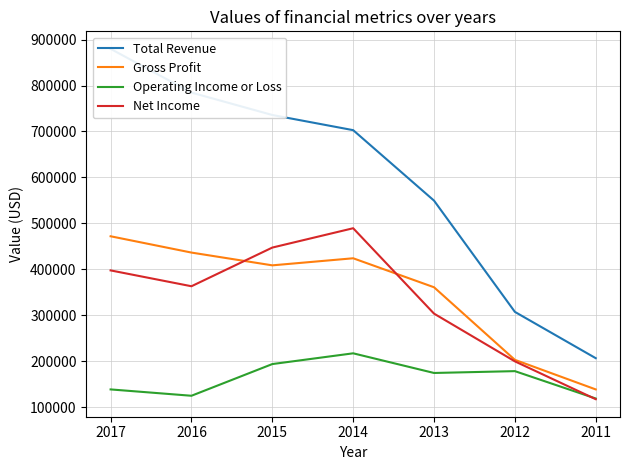

How many interior local valleys does the Gross Profit series have?

1